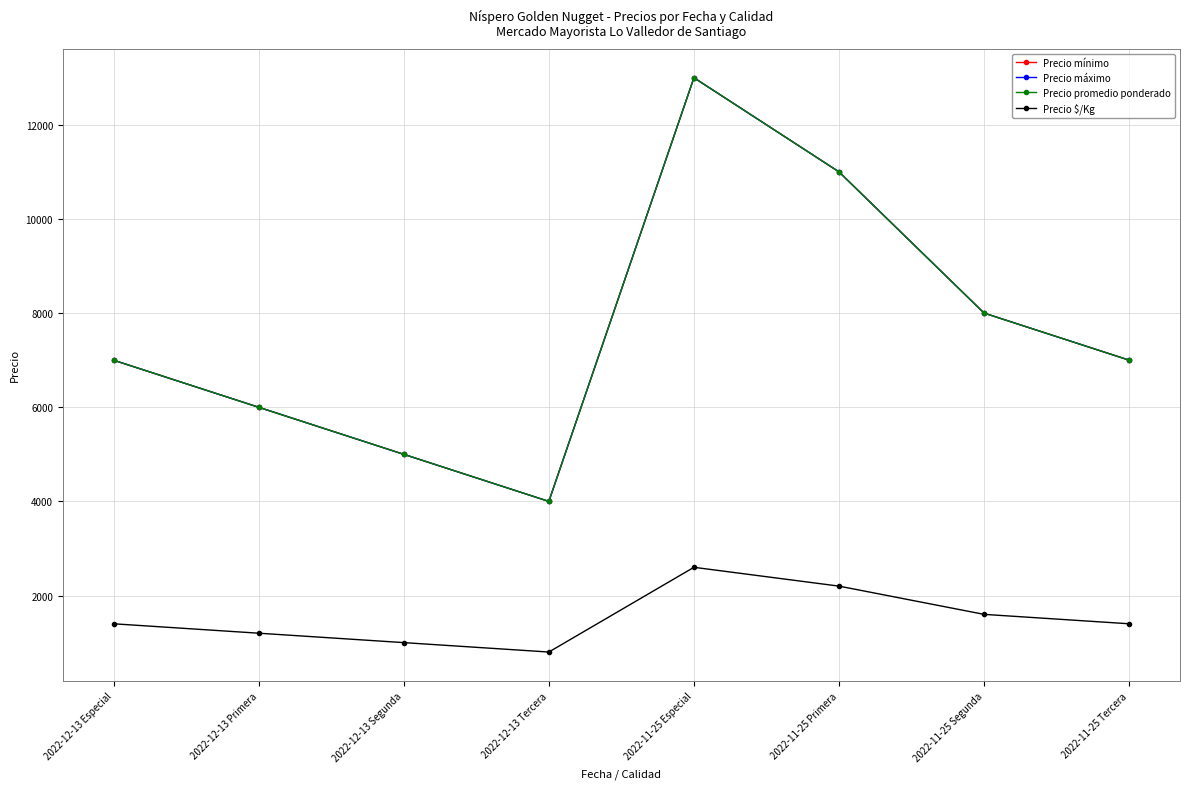

Where is the first local minimum for Precio $/Kg?

2022-12-13 Tercera